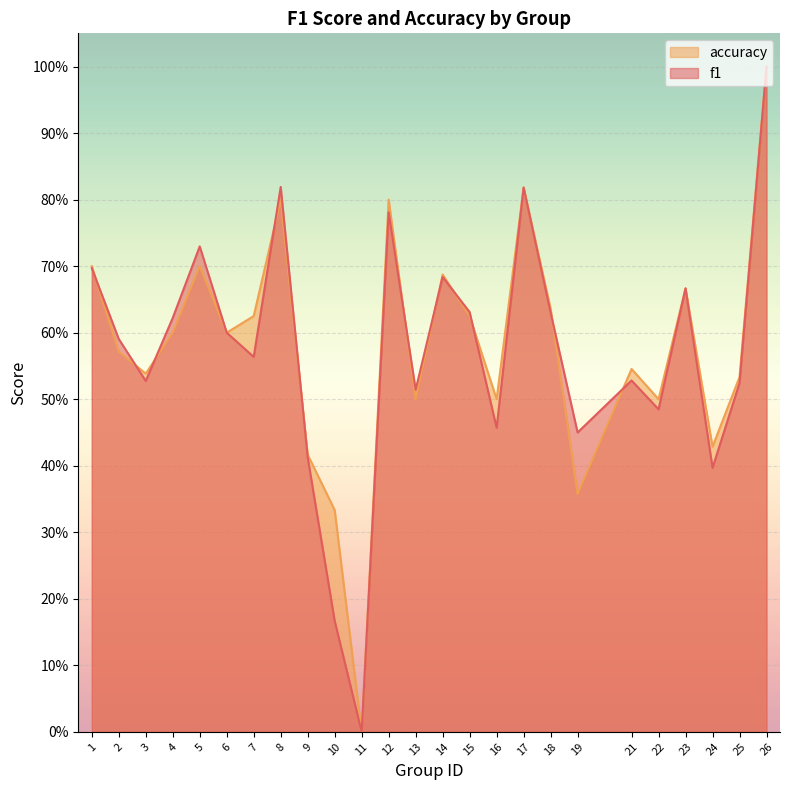

At which label does f1 reach its minimum?

11